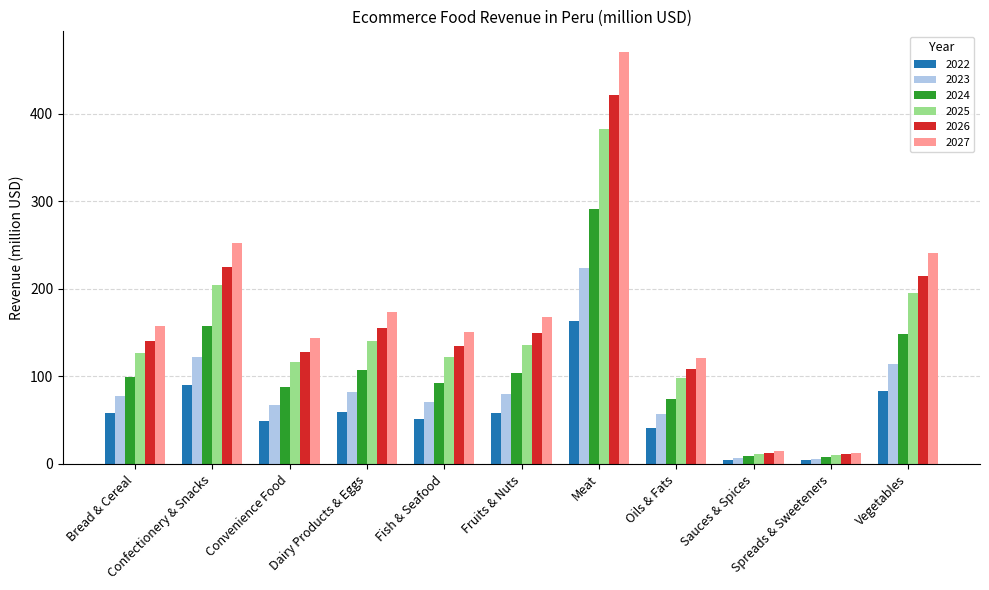

What position from the right is Confectionery & Snacks?

10